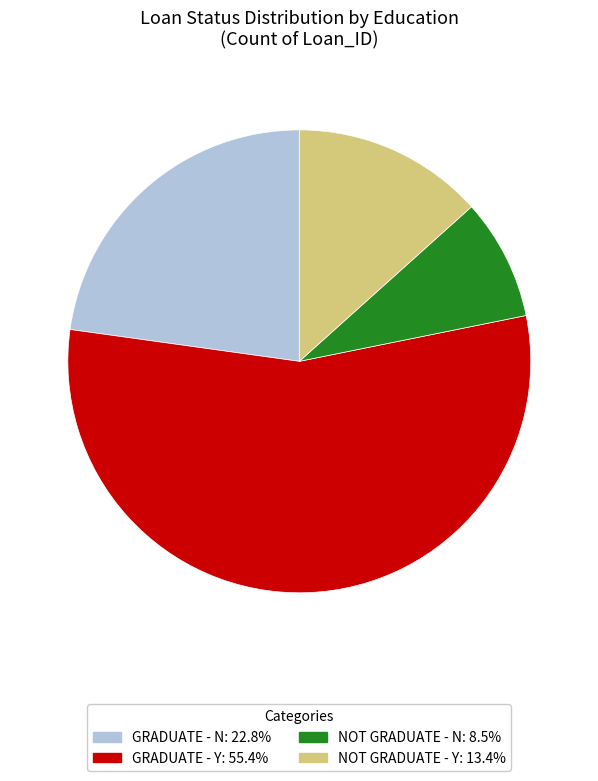

Is there a majority slice in this chart?

Yes